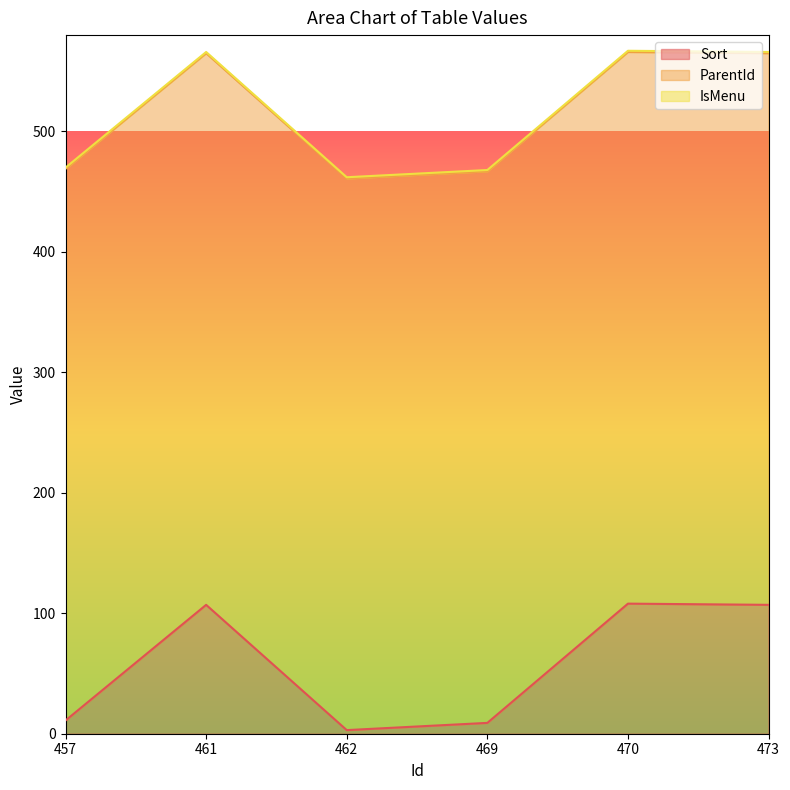

Which category has the lowest value across all series?

457